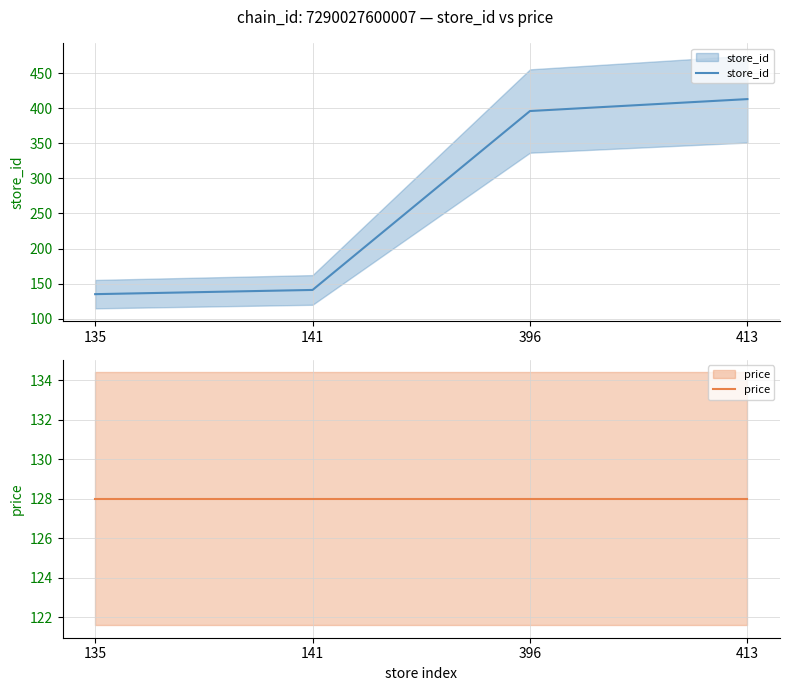

Which series has the widest spread of values?

store_id